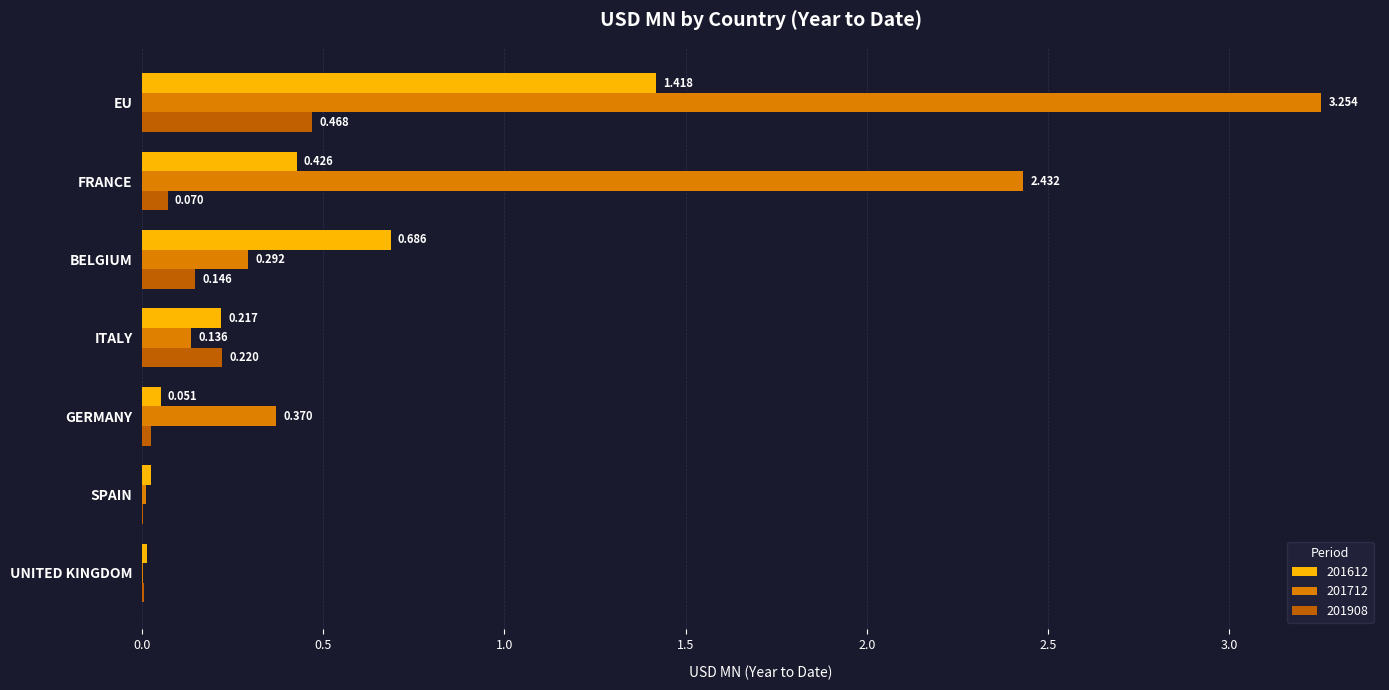

At which label does 201712 reach its peak?

EU